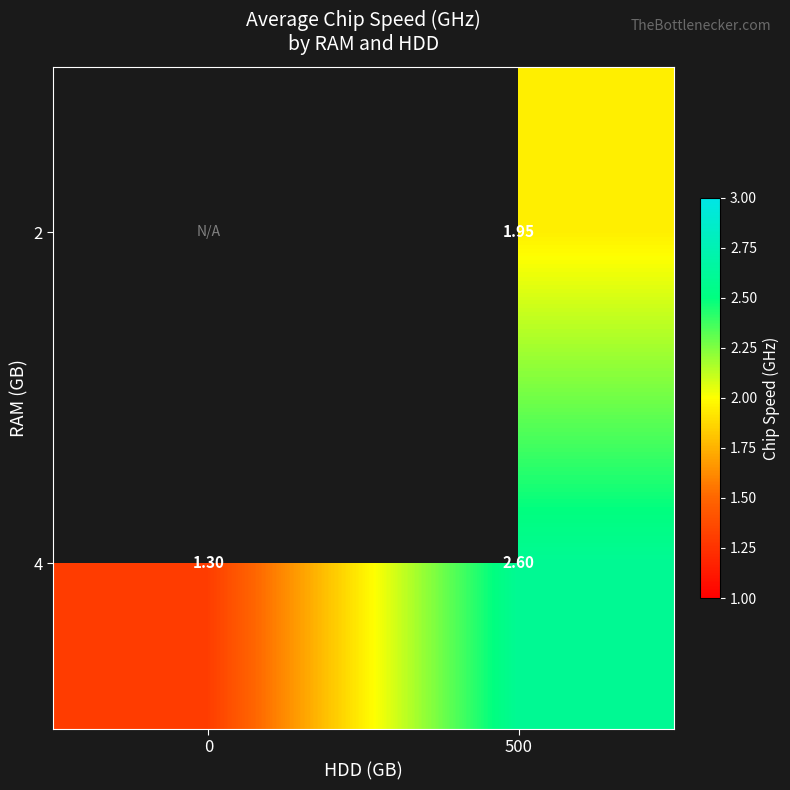

Which series has the largest total across all categories?

4